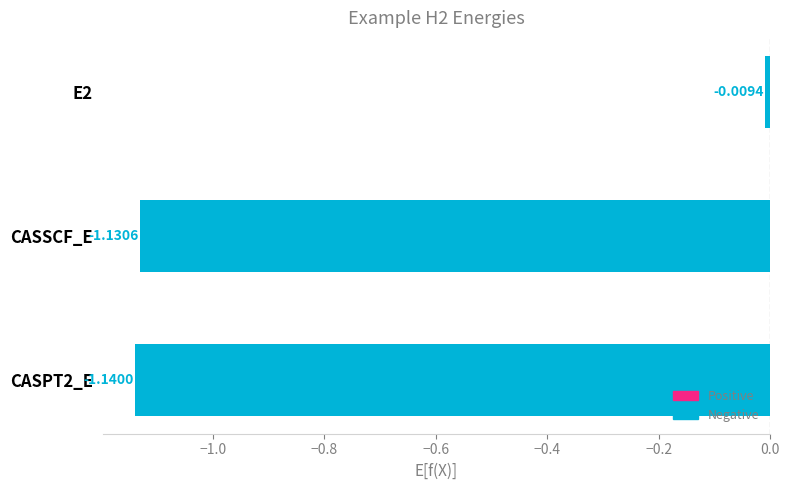

How many data points does each series have?

3